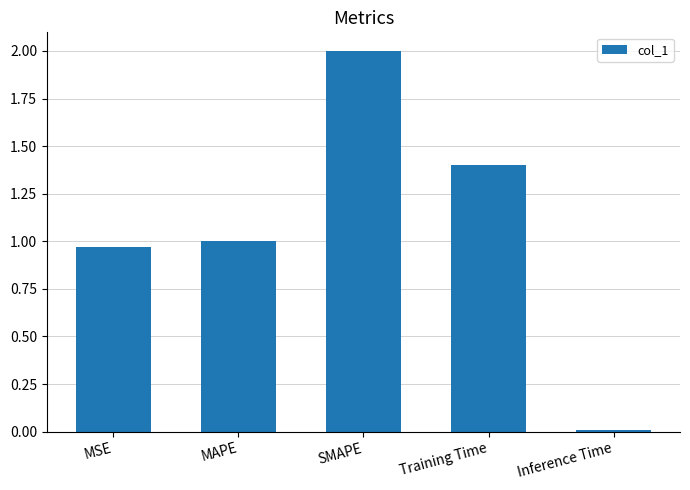

What is the greatest value displayed?

2.0